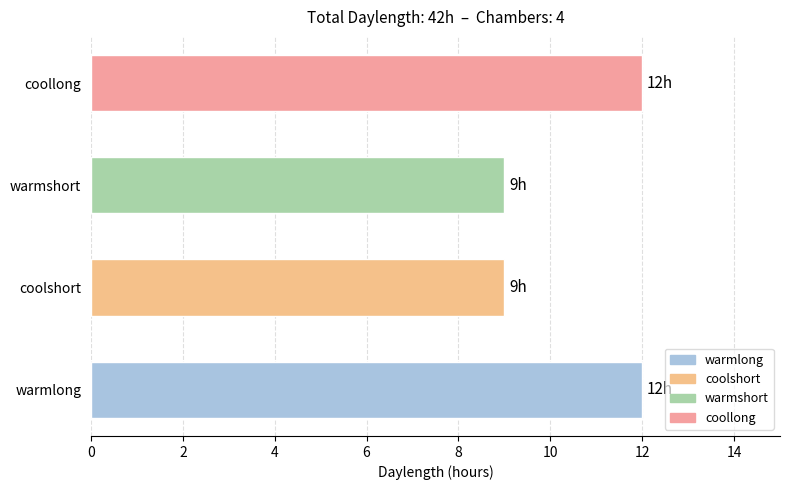

The chart shows a value of 6 at coollong. True or false?

False